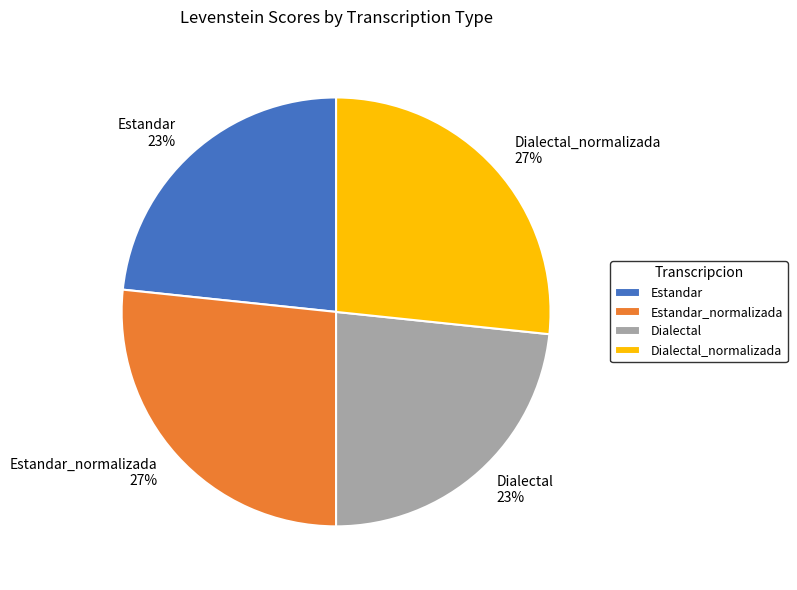

To the nearest percent, what percentage of the pie is Estandar_normalizada?

27%